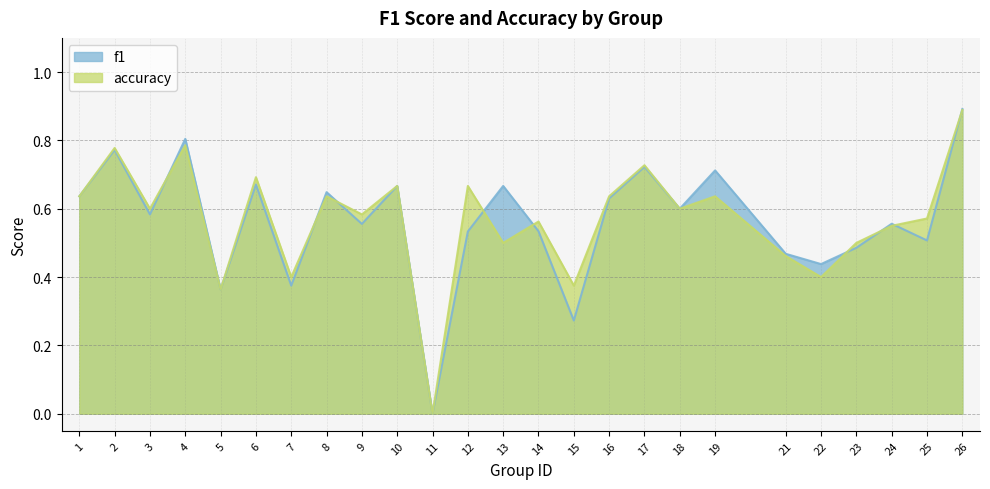

Between 1 and 10, which series saw the biggest shift?

f1